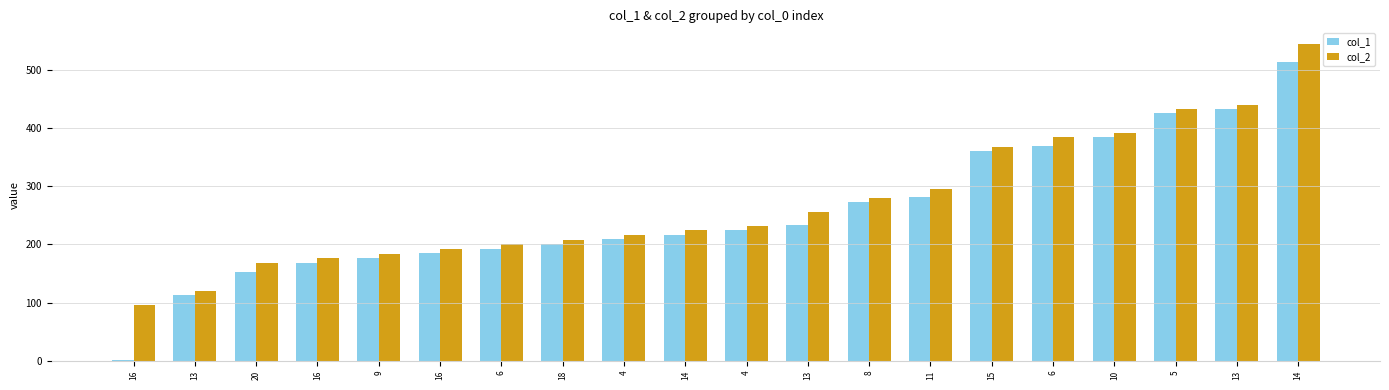

How many distinct data groups are displayed?

2